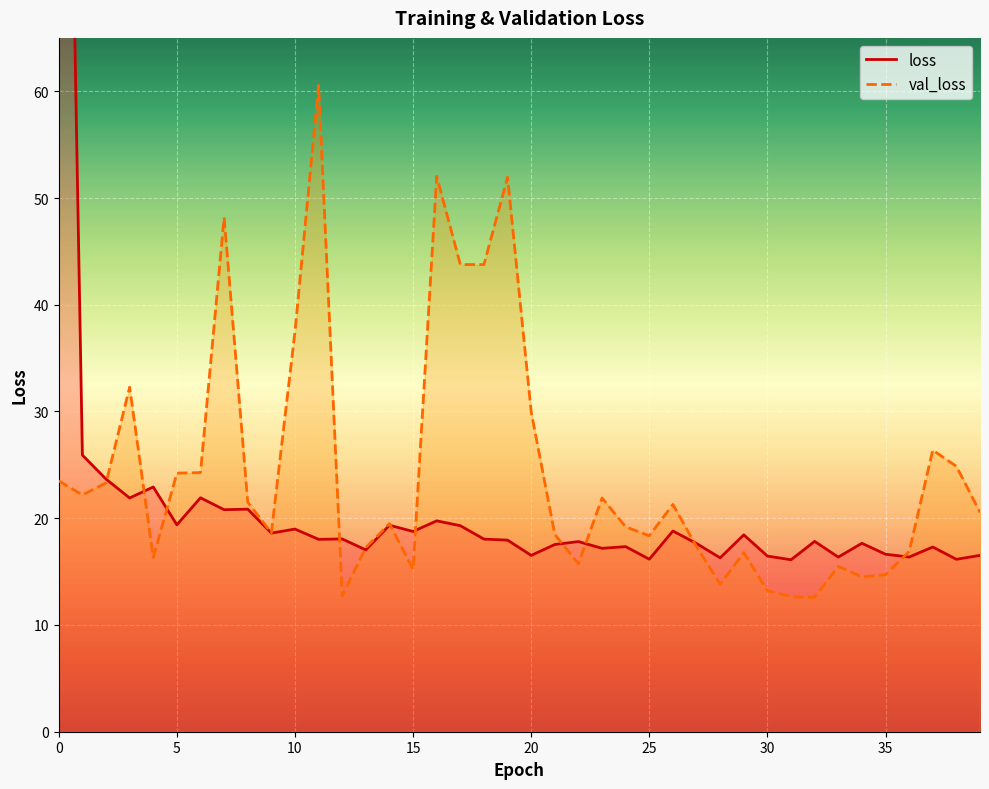

How many lines are shown in the chart?

2